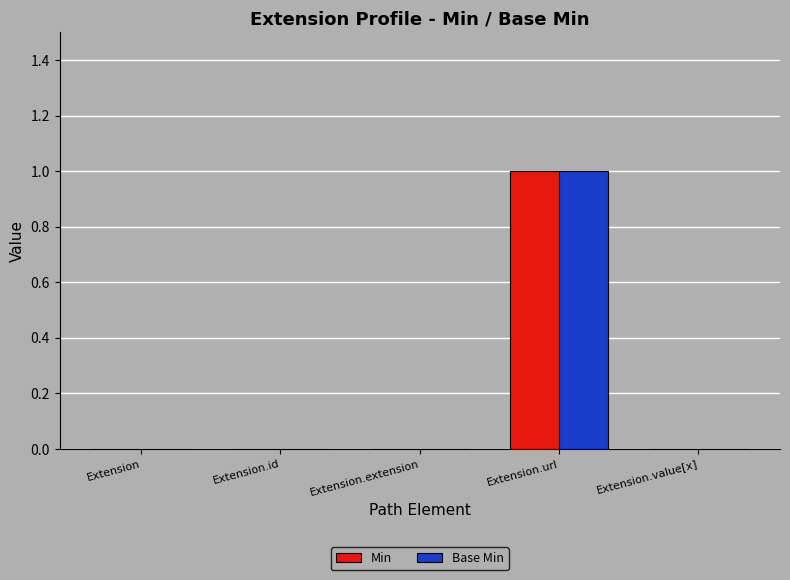

At which category is the sum across all series the highest?

Extension.url